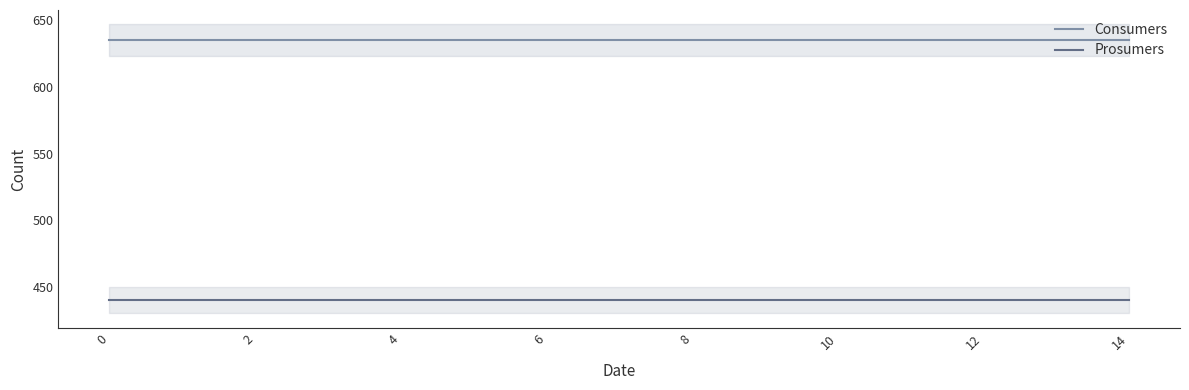

The value of Consumers at 14 is 266. True or false?

False